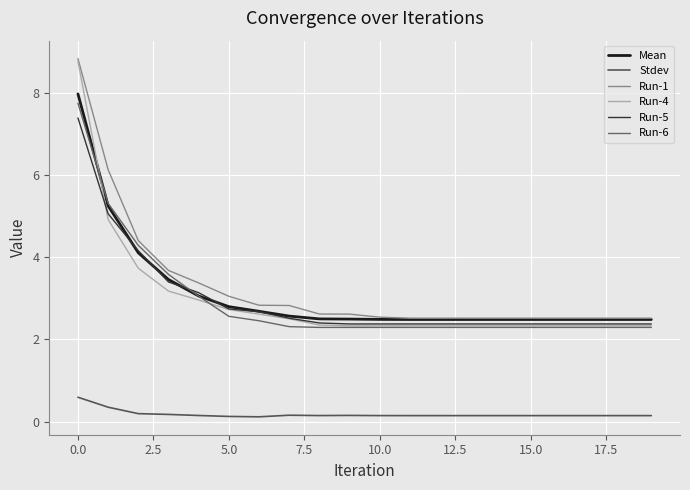

At which category is the sum across all series the highest?

0.0